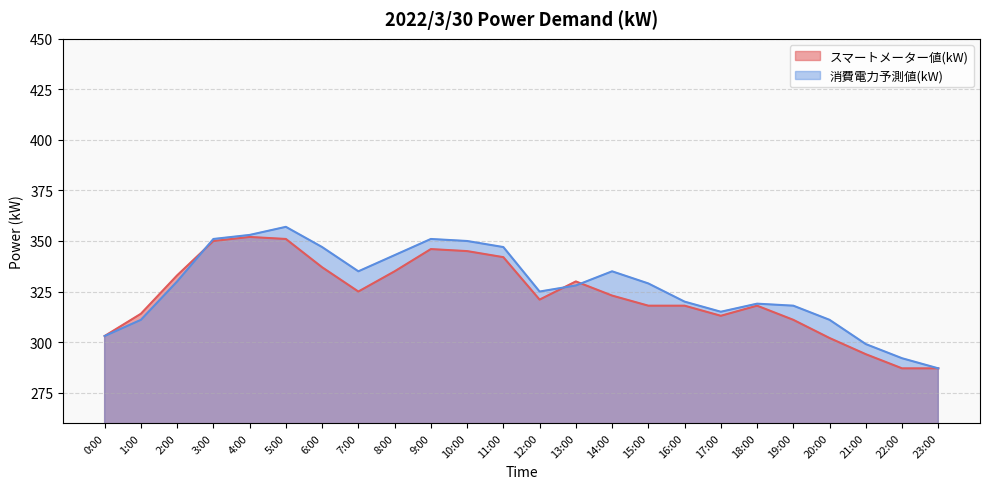

Which series changed the most between 10:00 and 22:00?

スマートメーター値(kW)